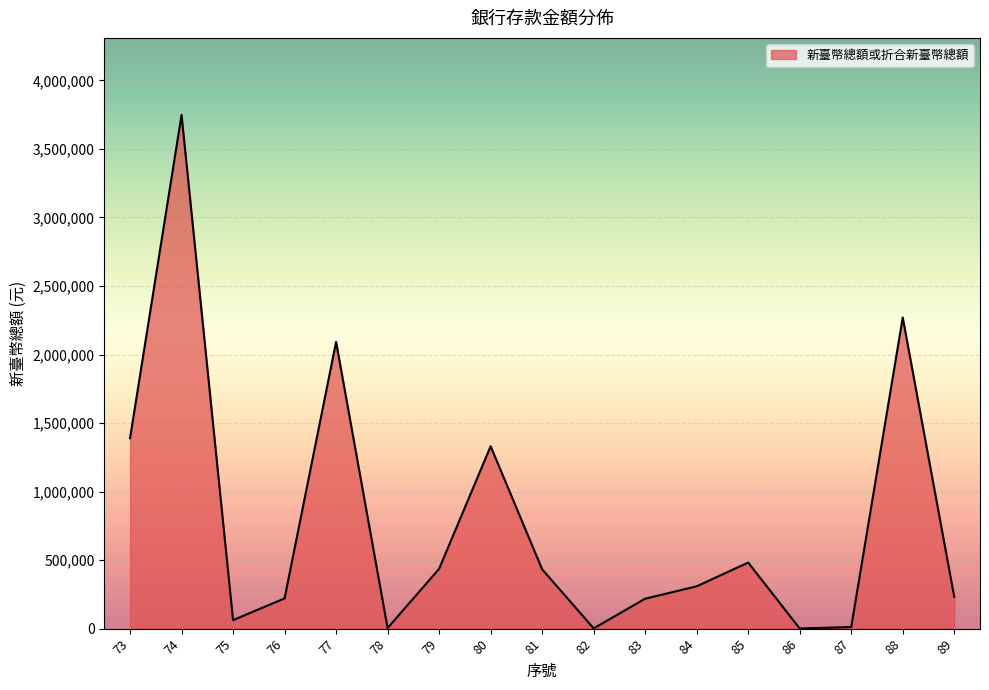

The value at 85 is 281091. True or false?

False